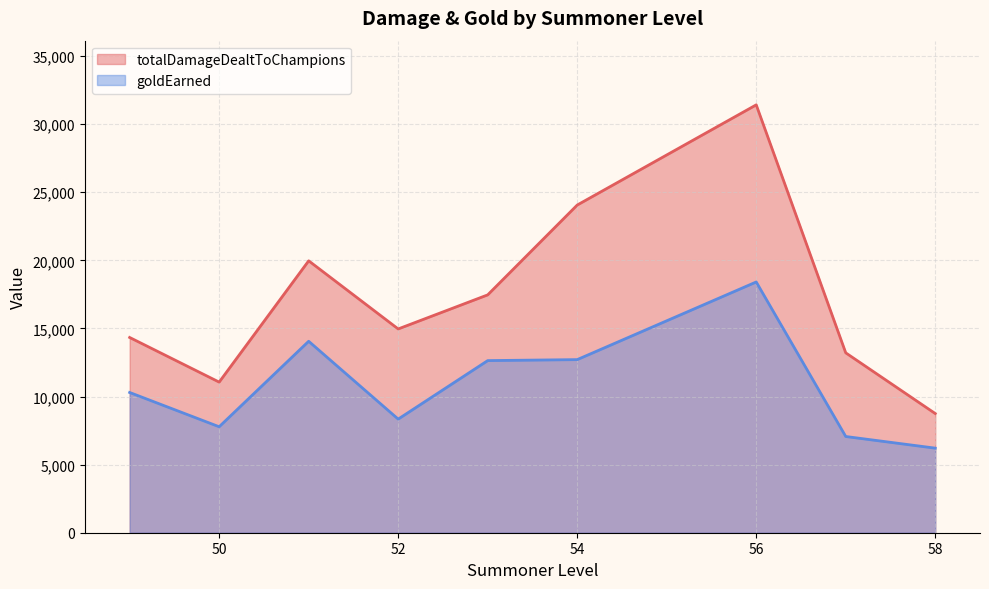

What is the sum of all totalDamageDealtToChampions values?

155203.9